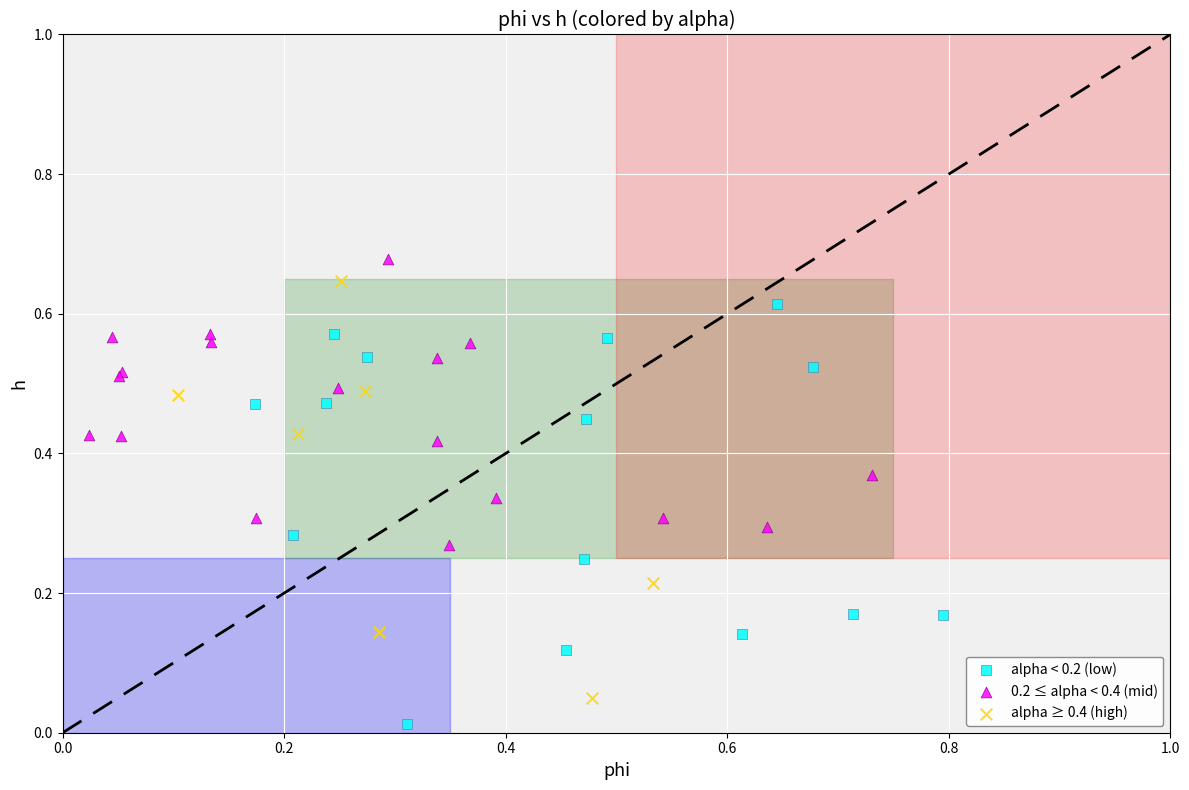

Which series reaches the maximum Y coordinate?

0.2 ≤ alpha < 0.4 (mid)